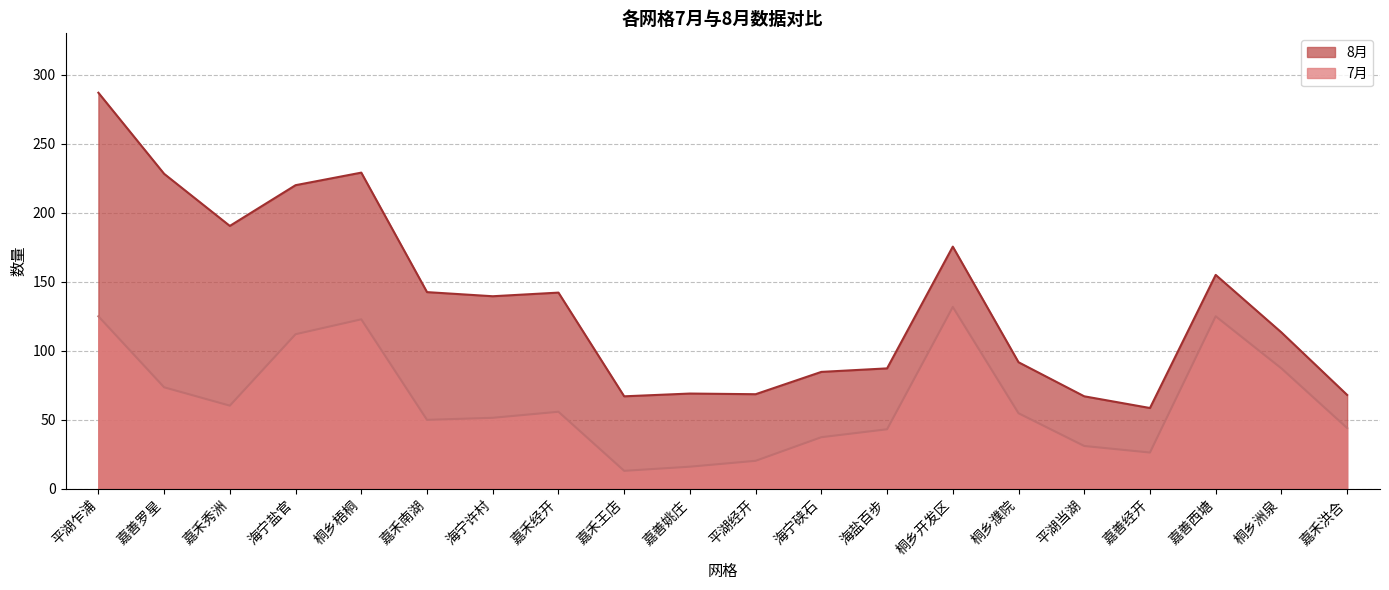

Where is 8月 nearest to the value 172?

桐乡开发区